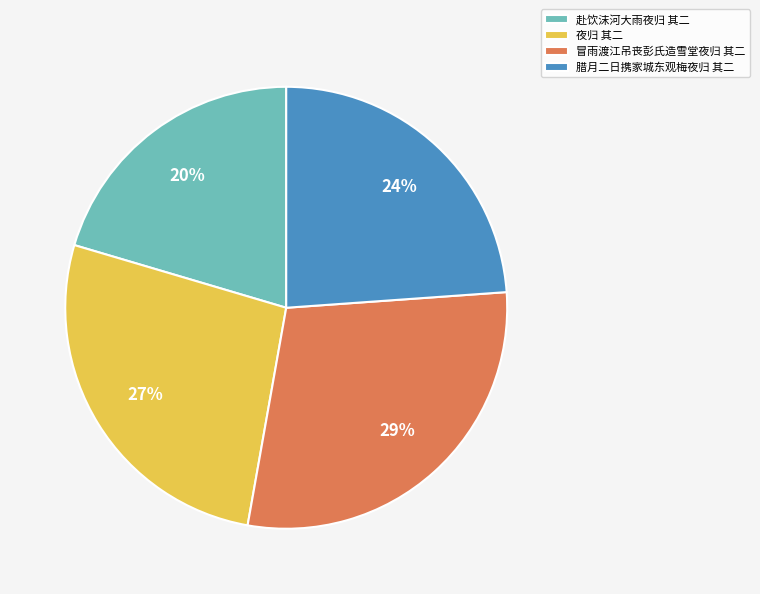

What is the ratio of the value at 腊月二日携家城东观梅夜归 其二 to the value at 赴饮沫河大雨夜归 其二?

1.2